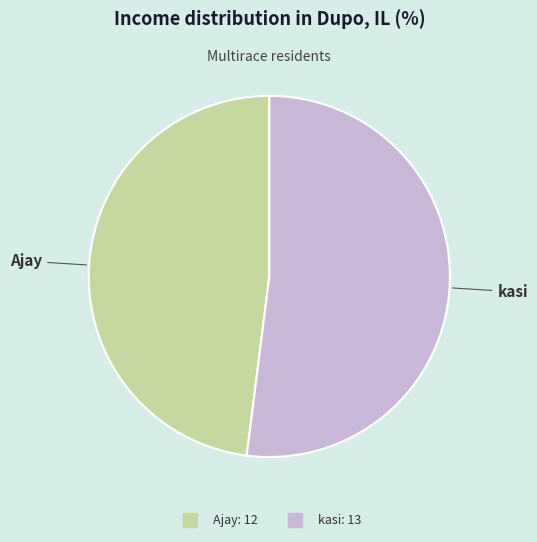

Which slice is the largest?

kasi